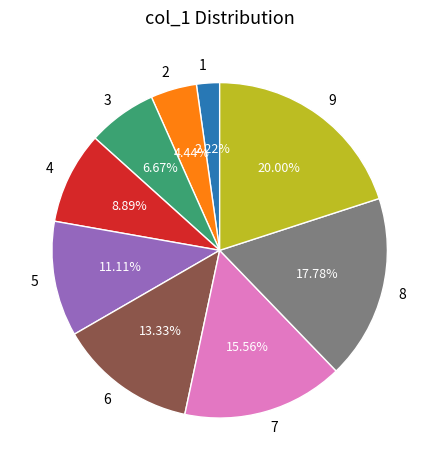

Is there a majority slice in this chart?

No